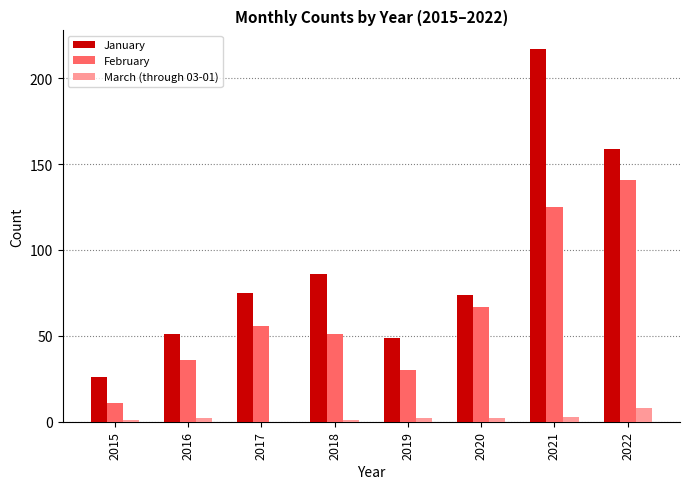

What is the difference between the February values at 2022 and 2016?

105